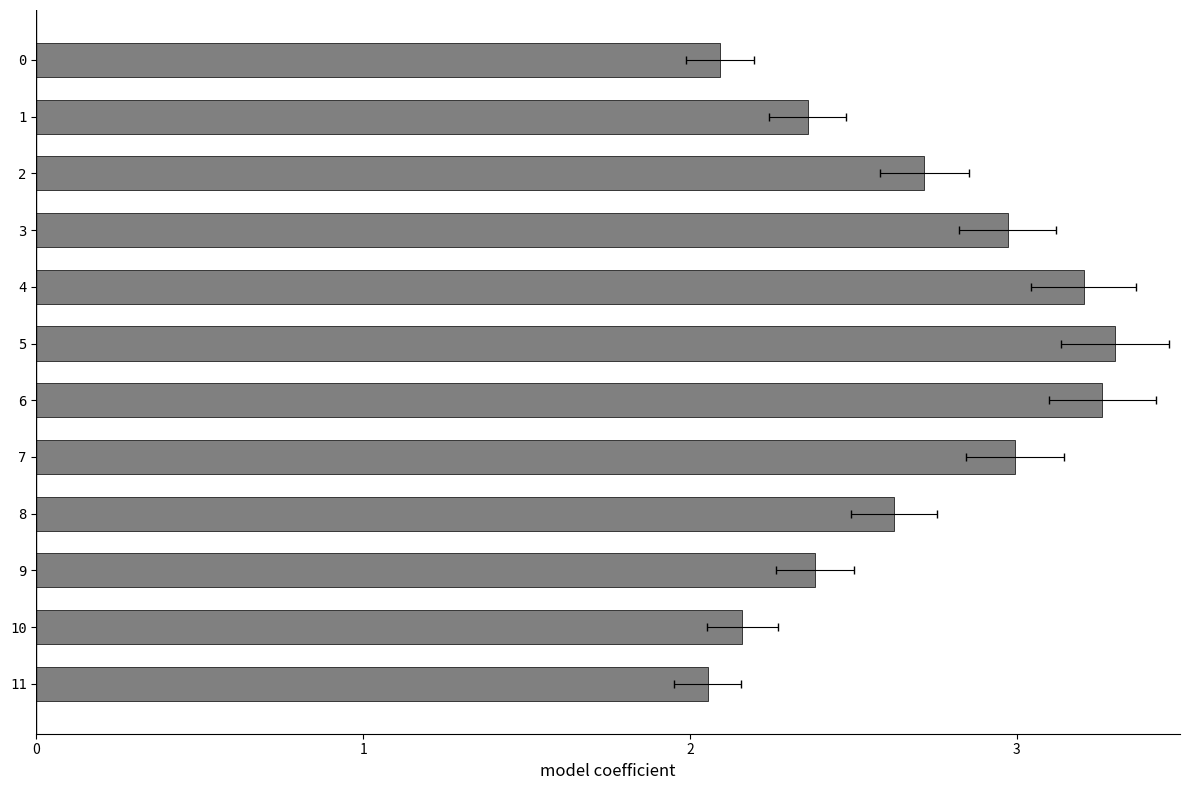

What is the sum of the values at 7 and 1?

5.4